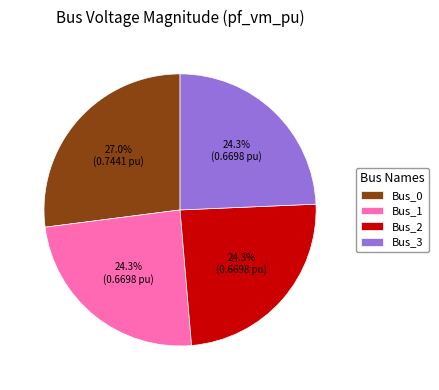

Is Bus_1 the majority of the pie?

No